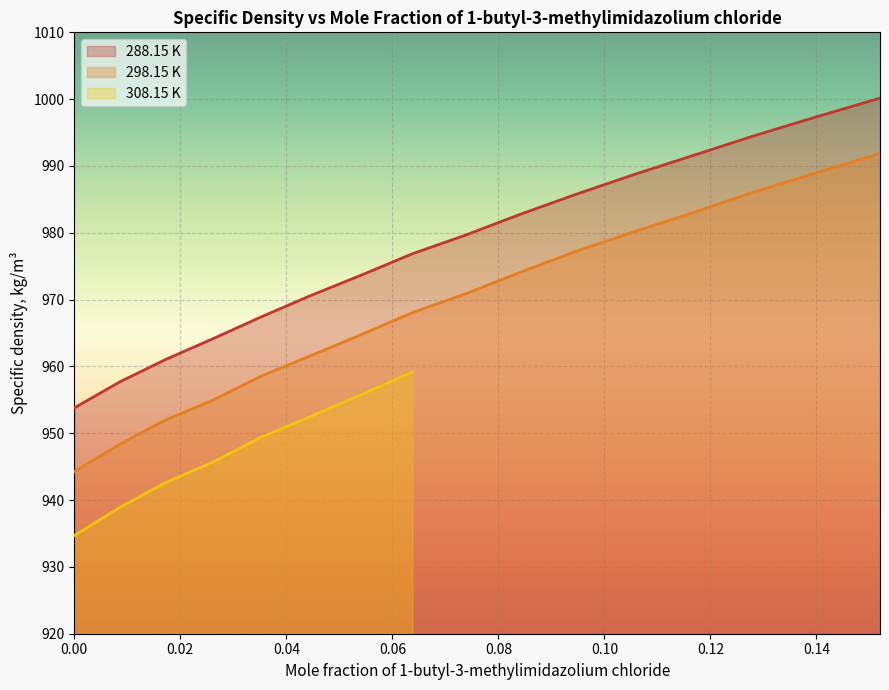

What is the lowest value of the 298.15 K series?

944.3